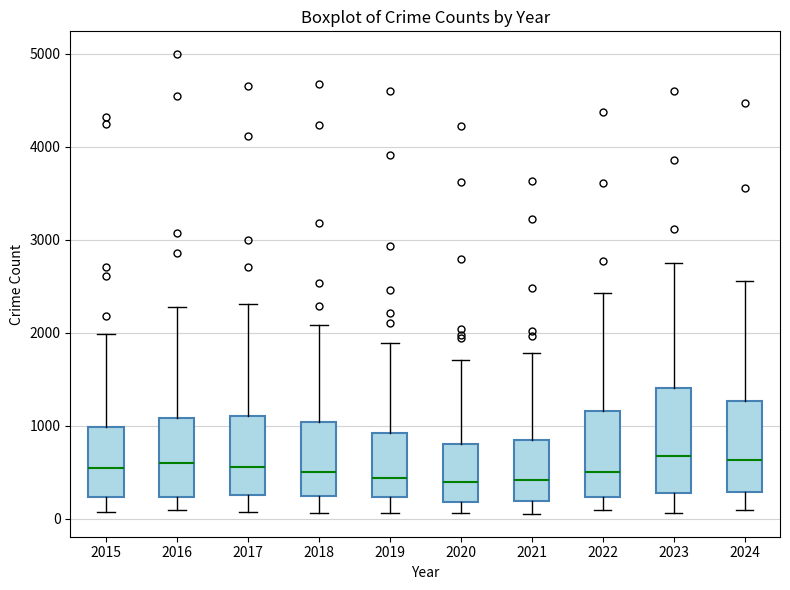

Where does the median line of the box at x = 2015 sit on the y-axis? The values are not printed on the chart, so give them approximately, as read against the axis.

500